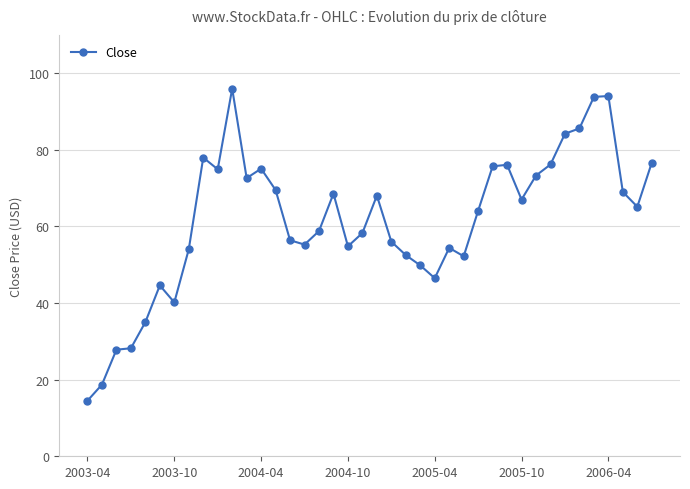

True or false: the data has more than 1 interior local peaks.

True